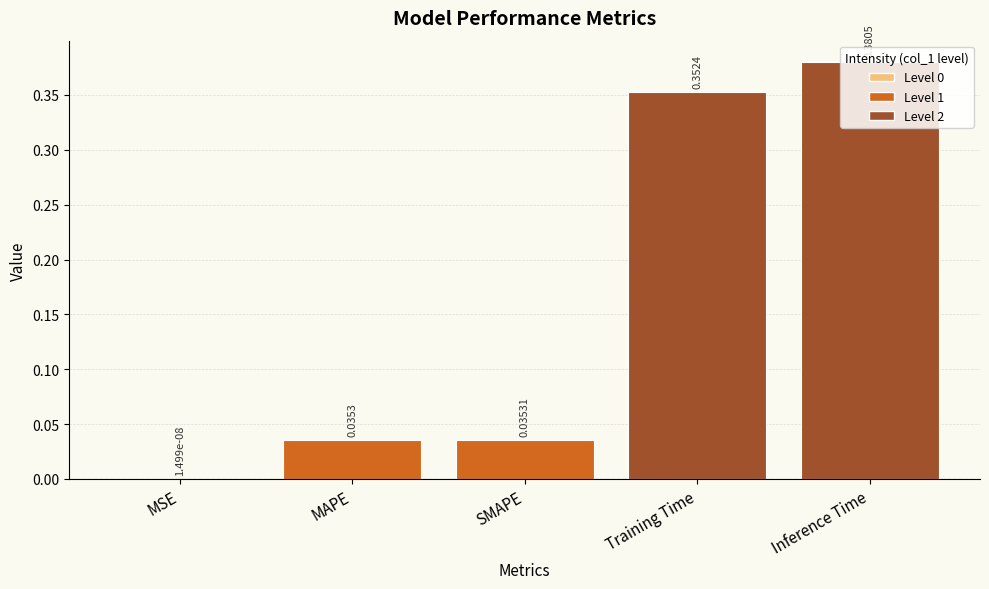

Where is the data nearest to the value 0?

MSE